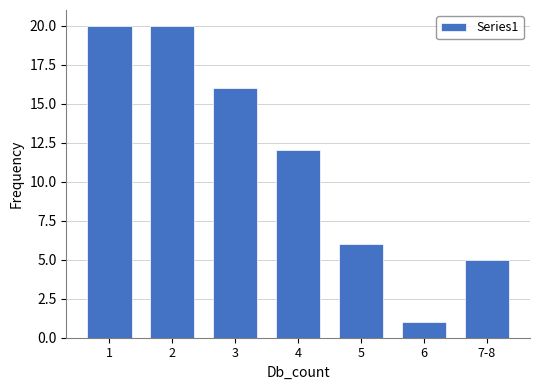

Reading left to right, transcribe all the data shown in this chart.

1=20	2=20	3=16	4=12	5=6	6=1	7-8=5